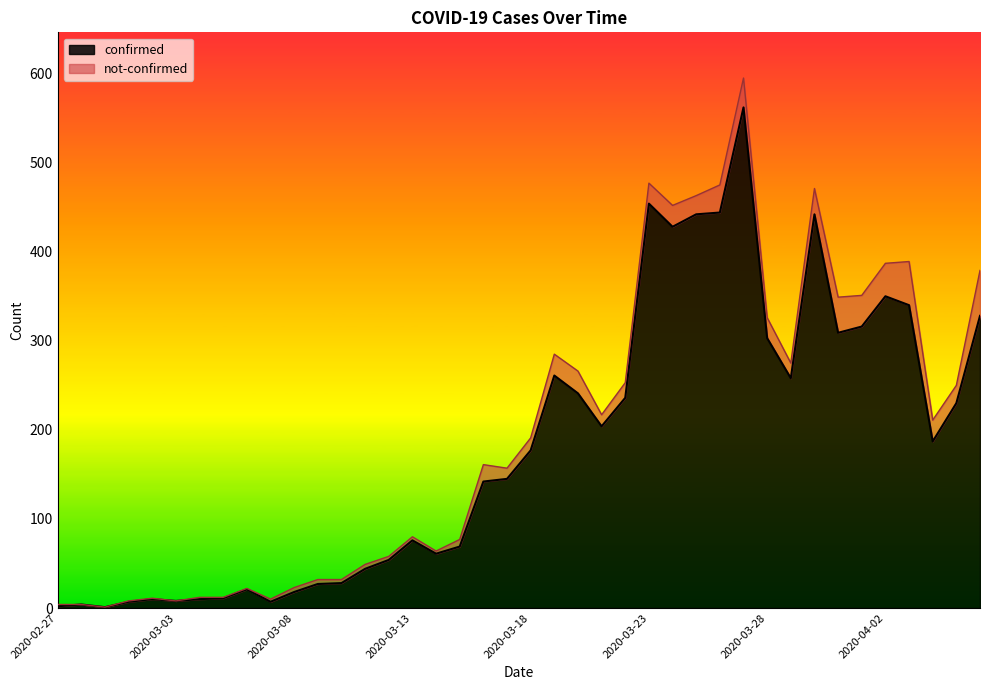

True or false: the data shows 145 at 2020-03-17.

True